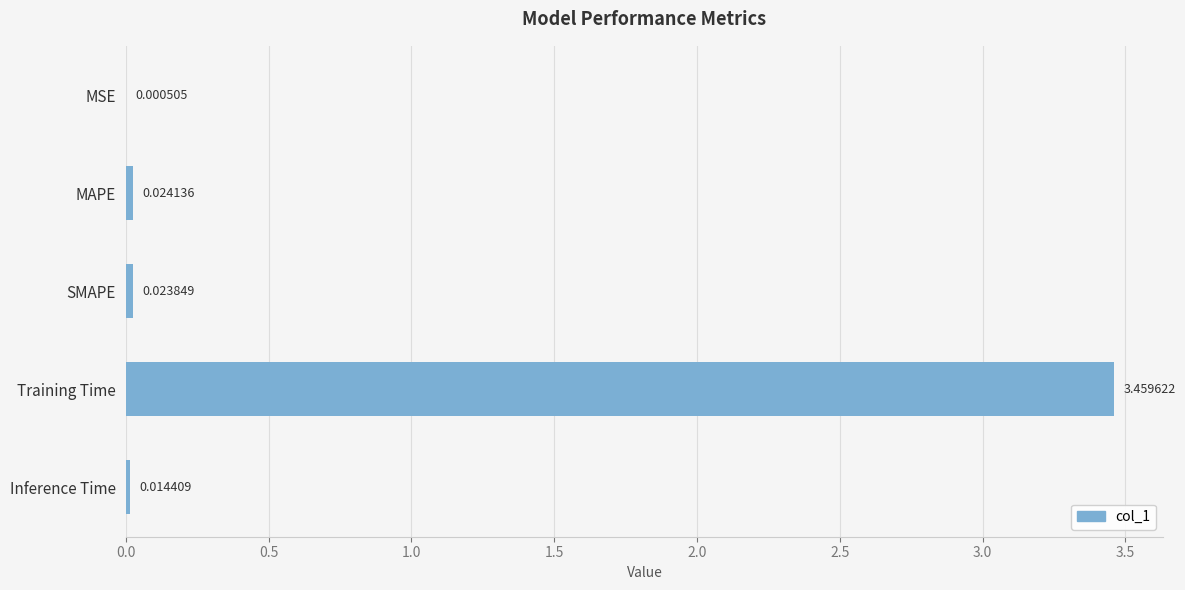

Where is the data nearest to the value 1?

MAPE